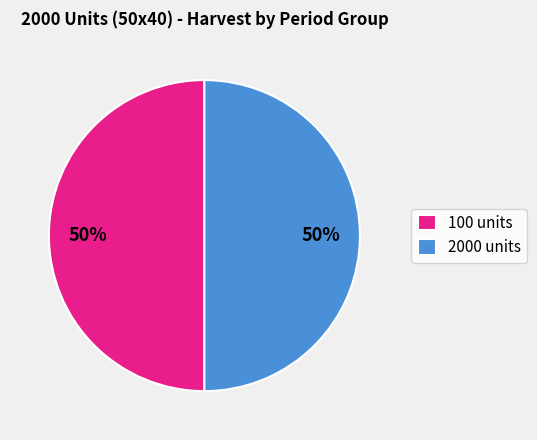

True or false: 100 units accounts for 50% of the total.

True